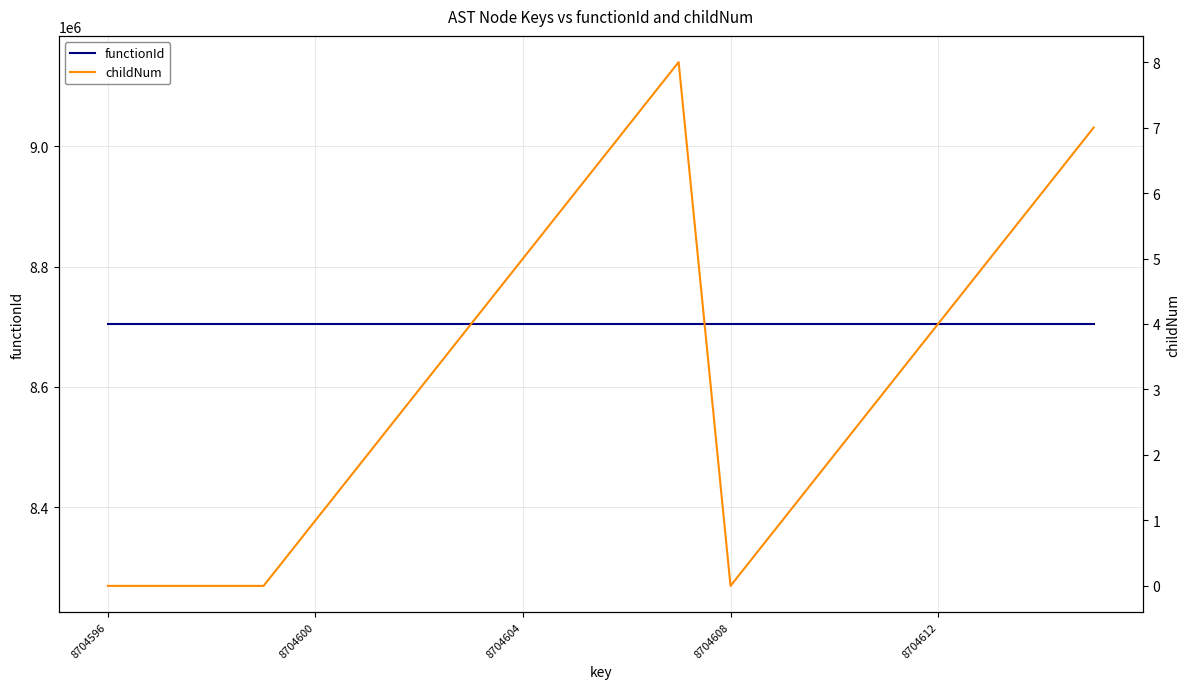

Reading left to right, transcribe all the data shown in this chart.

functionId: 8704595	8704595	8704595	8704595	8704595	8704595	8704595	8704595	8704595	8704595	8704595	8704595	8704595	8704595	8704595	8704595	8704595	8704595	8704595	8704595
childNum: 0	0	0	0	1	2	3	4	5	6	7	8	0	1	2	3	4	5	6	7